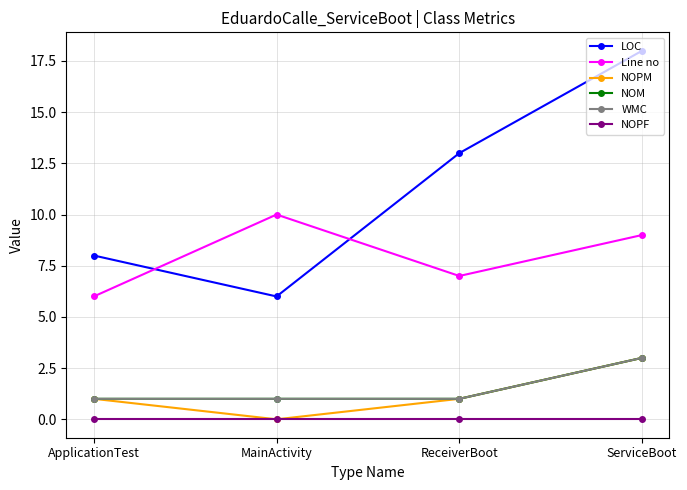

True or false: NOPF and NOM intersect in this chart.

False